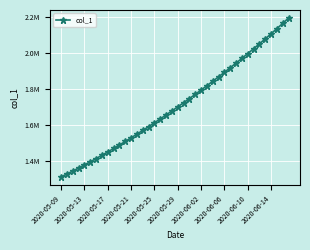

What is the value of the 35th point from the left?

2050031.2